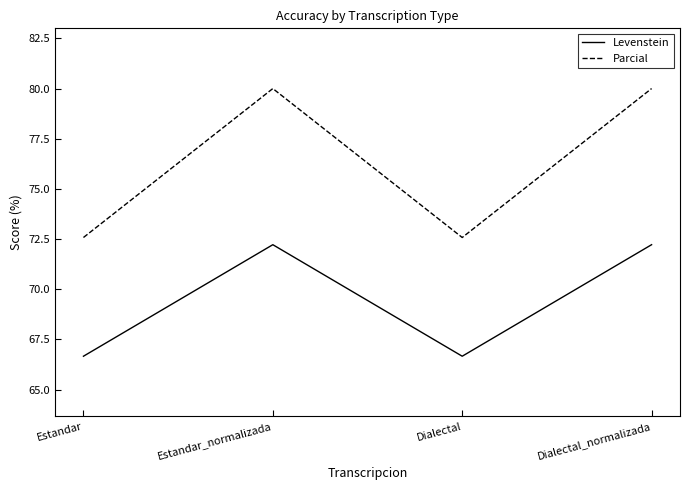

What position from the right is Estandar?

4